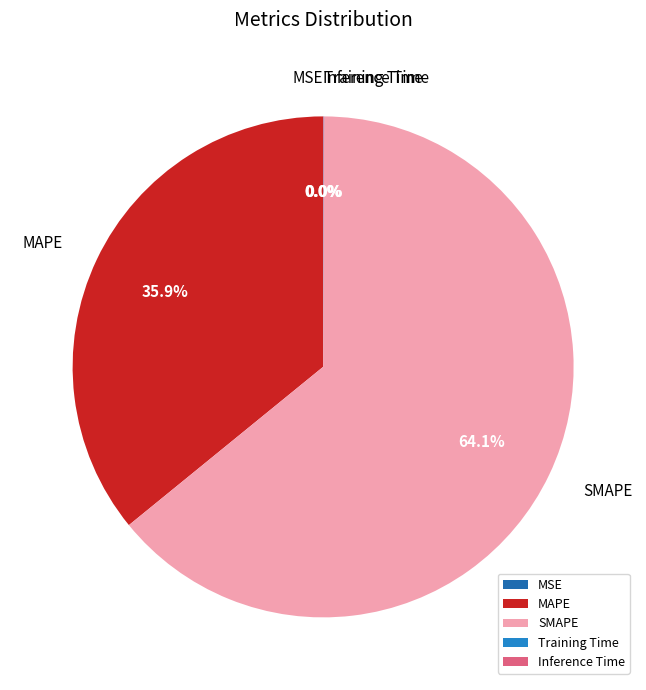

To the nearest percent, what percentage of the pie is MAPE?

36%